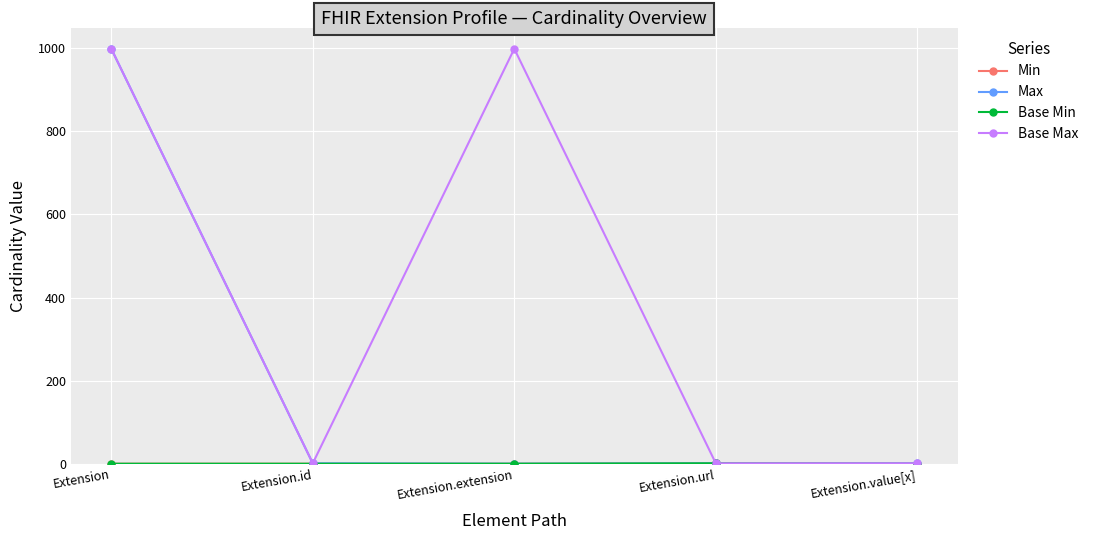

True or false: Max and Base Max intersect in this chart.

False